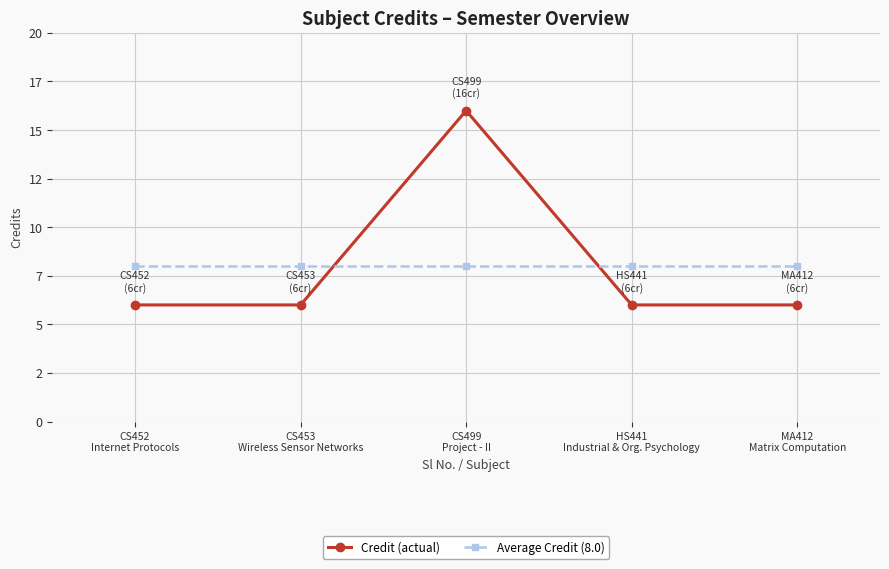

Which category has the lowest value across all series?

CS452
Internet Protocols